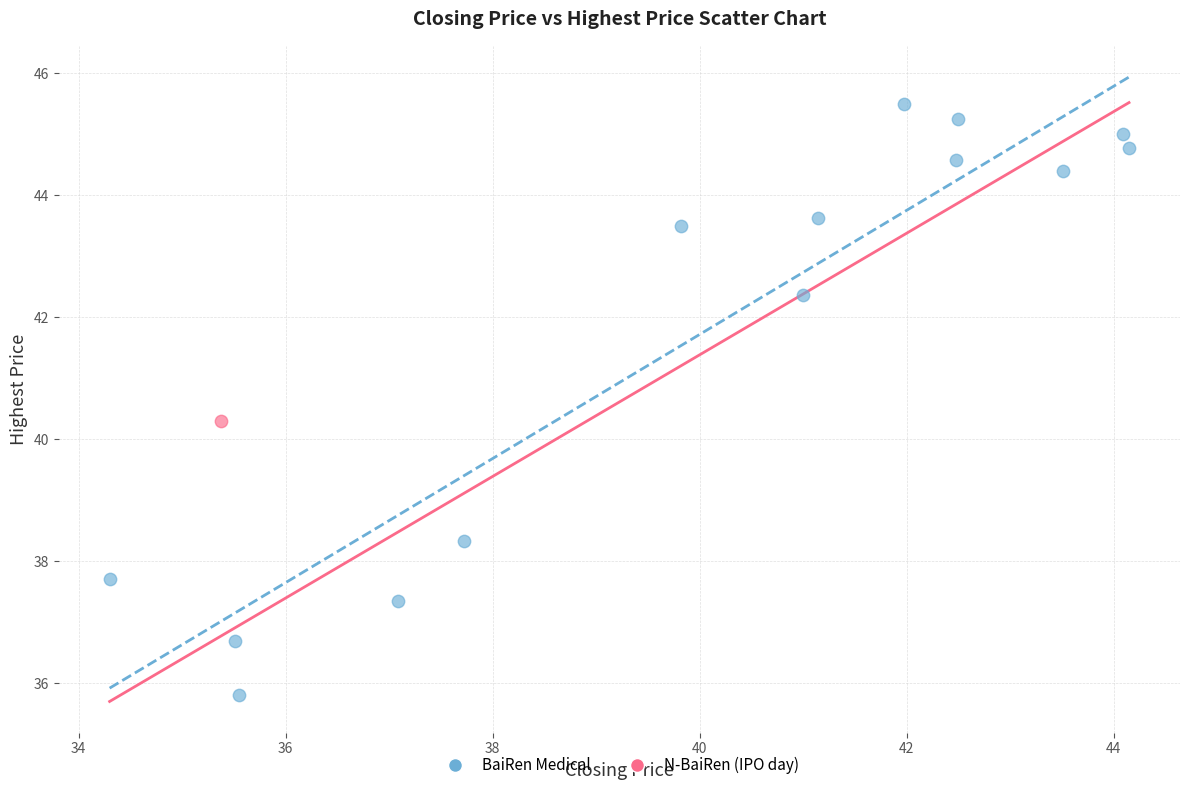

What are all the series names shown in the legend?

BaiRen Medical, N-BaiRen (IPO day)